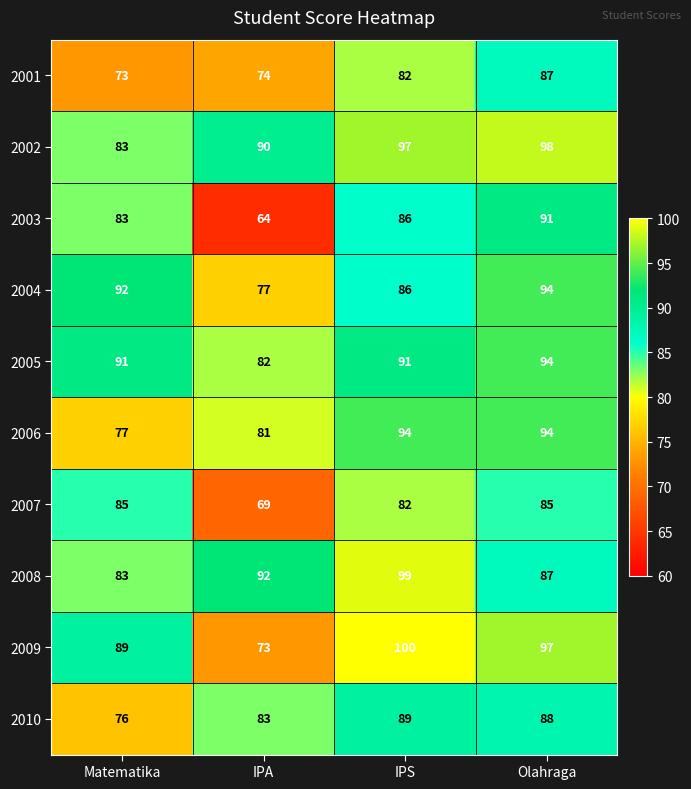

Which label corresponds to the largest value in the chart?

IPS